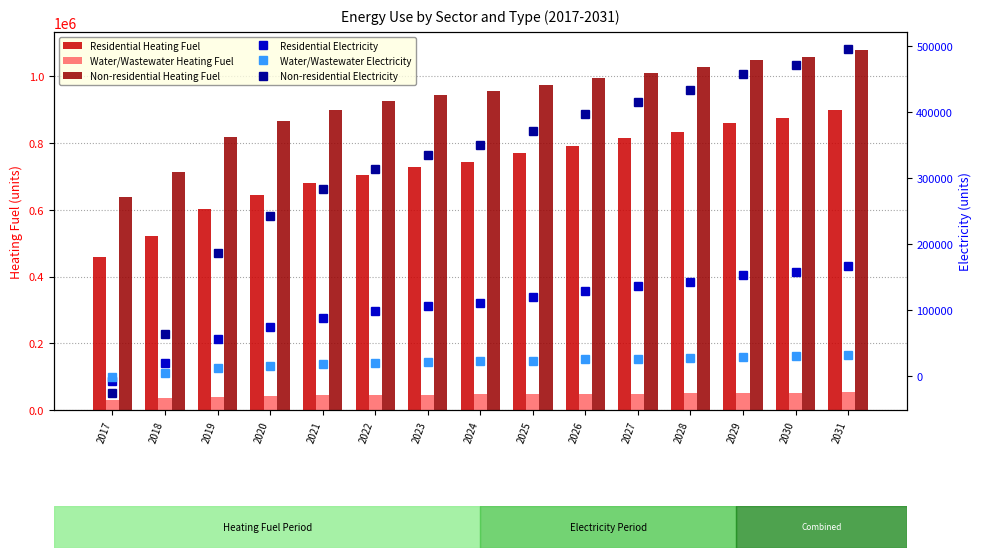

How many categories are shown in the chart?

15